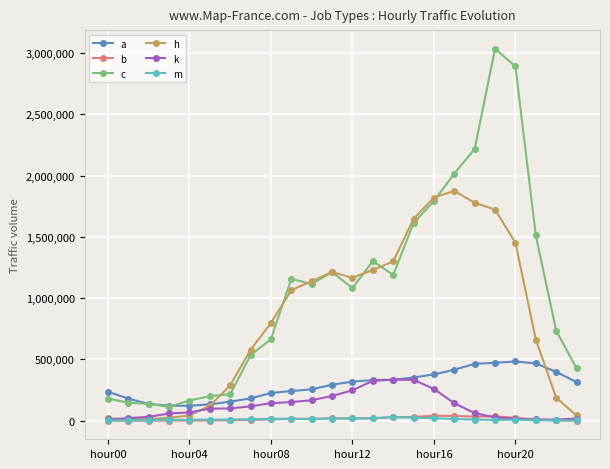

True or false: m has more than 0 points higher than both neighbors.

True